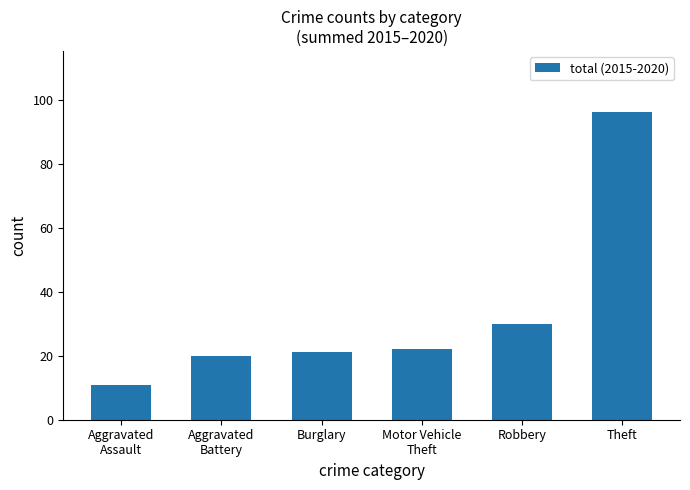

Reading left to right, transcribe all the data shown in this chart.

Aggravated
Assault=11	Aggravated
Battery=20	Burglary=21	Motor Vehicle
Theft=22	Robbery=30	Theft=96